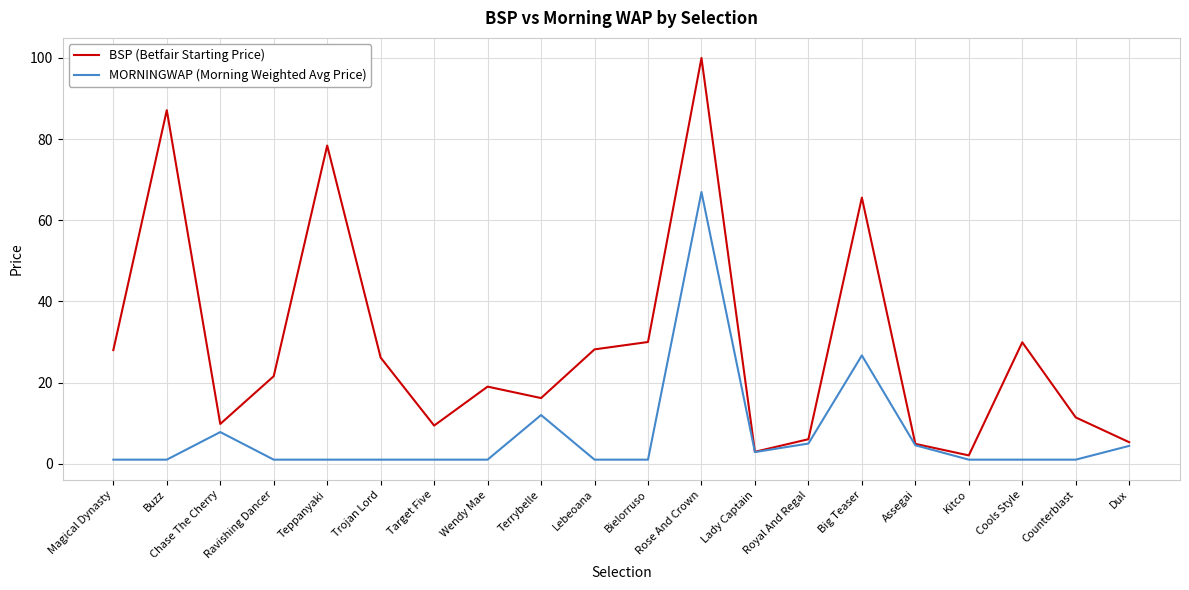

Is the value of MORNINGWAP (Morning Weighted Avg Price) at Buzz greater than the value of BSP (Betfair Starting Price) at Counterblast?

No